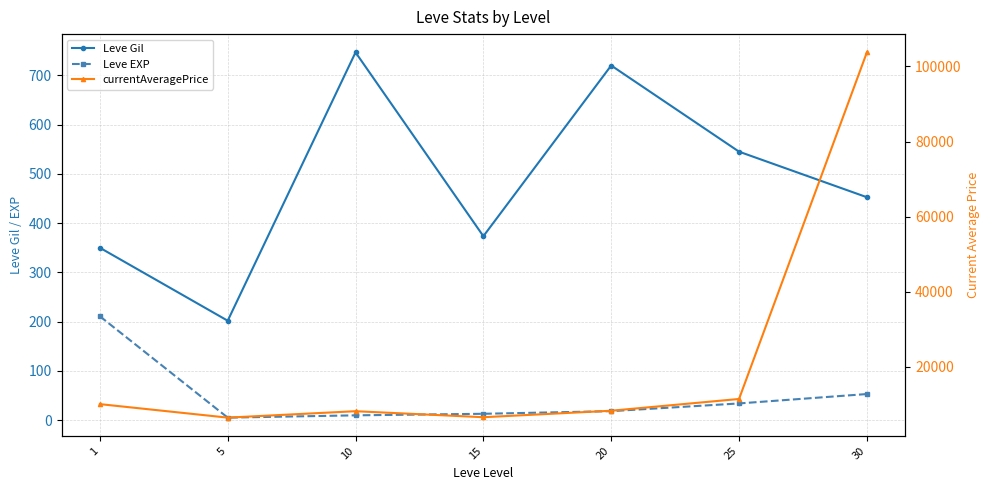

Between 1 and 5, which series saw the biggest shift?

currentAveragePrice